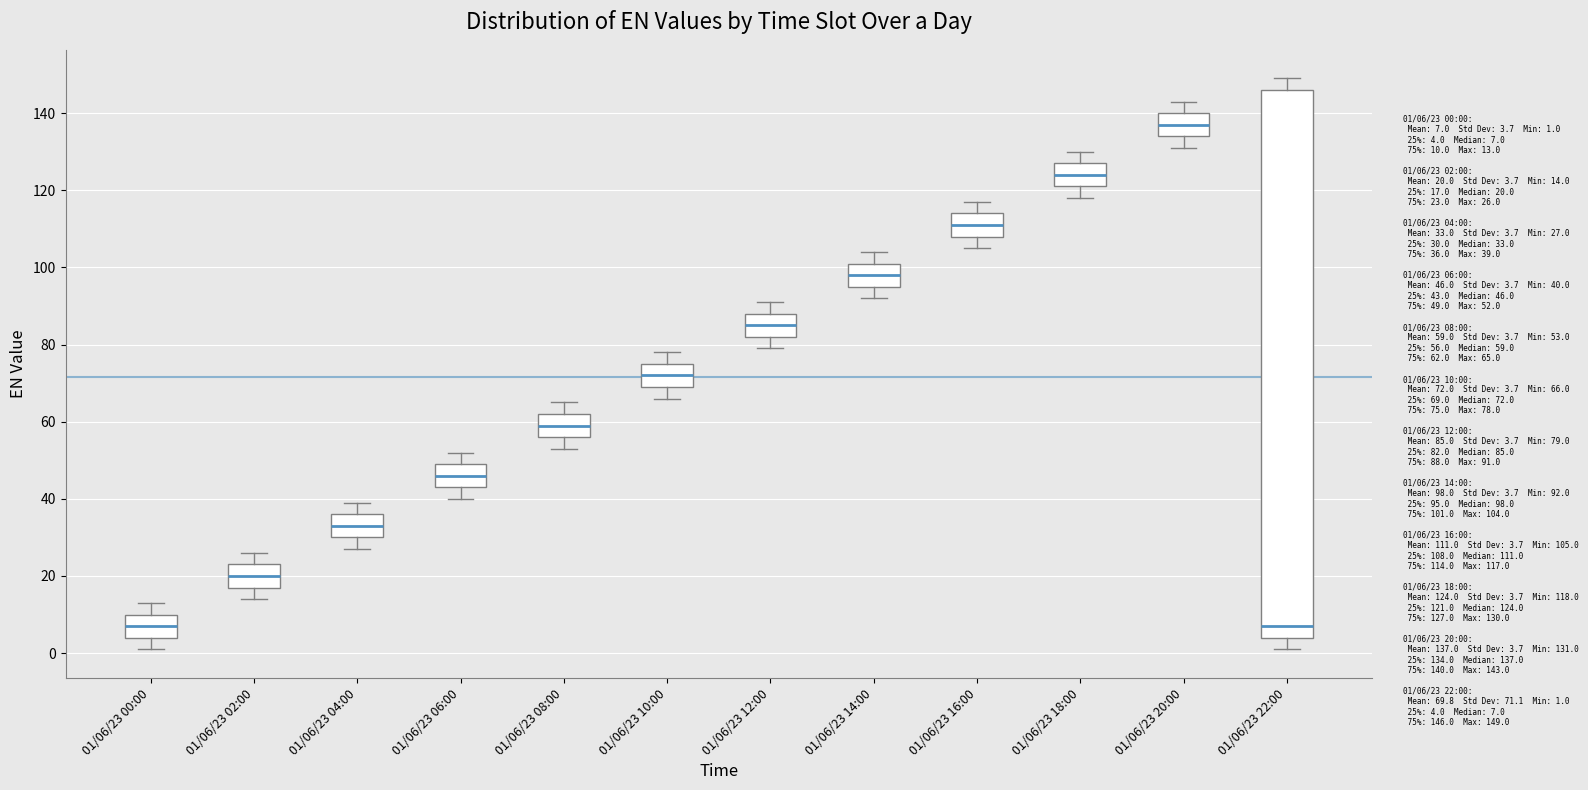

Reading left to right, read every box against the y-axis: the position of its median line, the range the box covers, and the ends of its whiskers. The values are not printed on the chart, so give them approximately, as read against the axis.

01/06/23 00:00: median 8, box 4 to 10, whiskers 2 to 14
01/06/23 02:00: median 20, box 18 to 24, whiskers 14 to 26
01/06/23 04:00: median 34, box 30 to 36, whiskers 28 to 40
01/06/23 06:00: median 46, box 44 to 50, whiskers 40 to 52
01/06/23 08:00: median 60, box 56 to 62, whiskers 54 to 66
01/06/23 10:00: median 72, box 70 to 76, whiskers 66 to 78
01/06/23 12:00: median 86, box 82 to 88, whiskers 80 to 92
01/06/23 14:00: median 98, box 96 to 102, whiskers 92 to 104
01/06/23 16:00: median 112, box 108 to 114, whiskers 106 to 118
01/06/23 18:00: median 124, box 122 to 128, whiskers 118 to 130
01/06/23 20:00: median 138, box 134 to 140, whiskers 132 to 144
01/06/23 22:00: median 8, box 4 to 146, whiskers 2 to 150